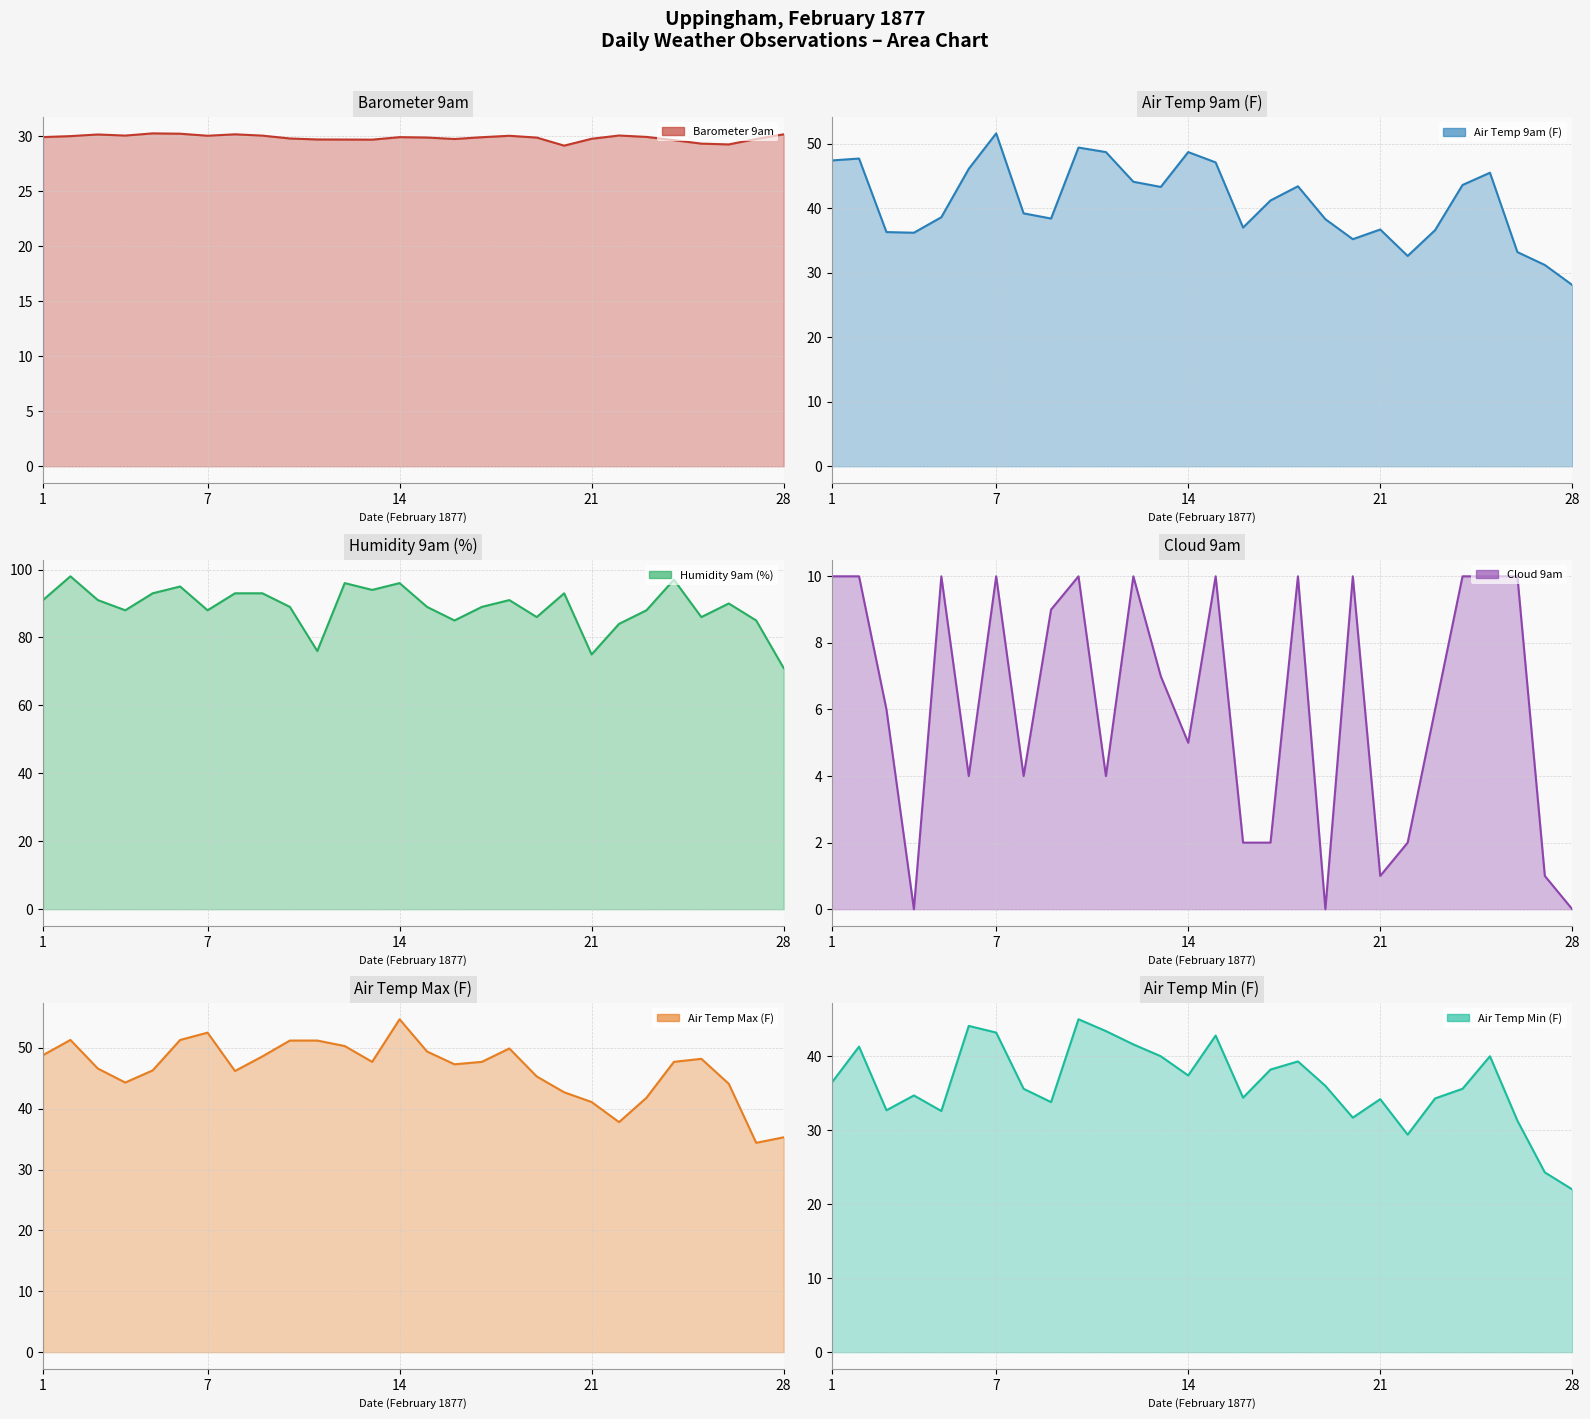

List the labels in order of Air Temp Max (F) value, largest first.

14, 7, 2, 6, 10, 11, 12, 18, 15, 1, 9, 25, 13, 17, 24, 16, 3, 5, 8, 19, 4, 26, 20, 23, 21, 22, 28, 27